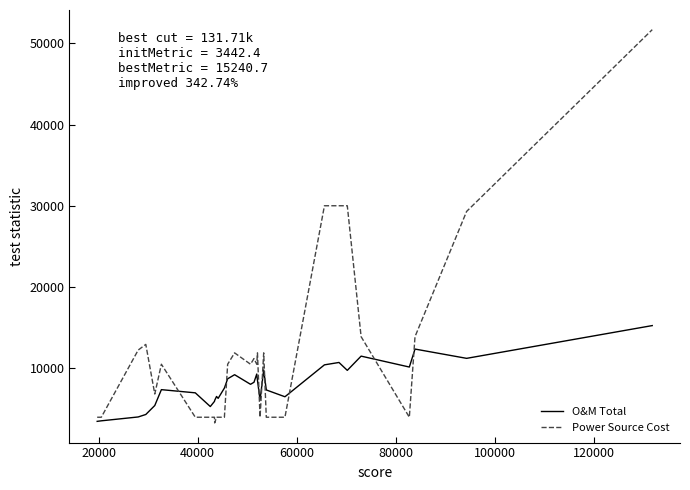

At how many categories does at least one series exceed 34840?

1